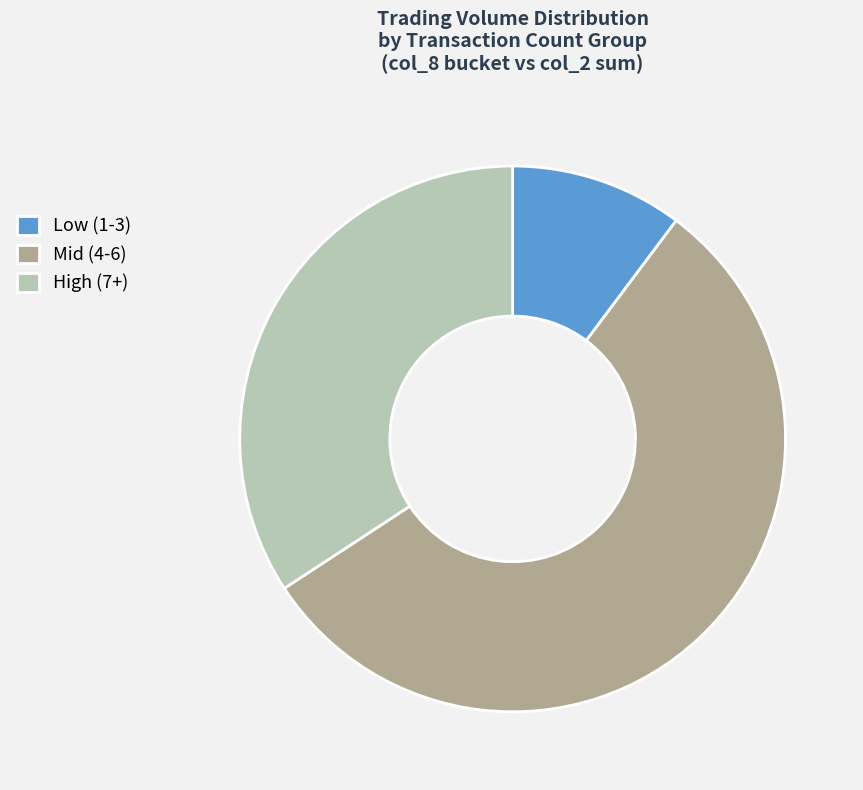

Rank the categories by value from highest to lowest.

Mid (4-6), High (7+), Low (1-3)